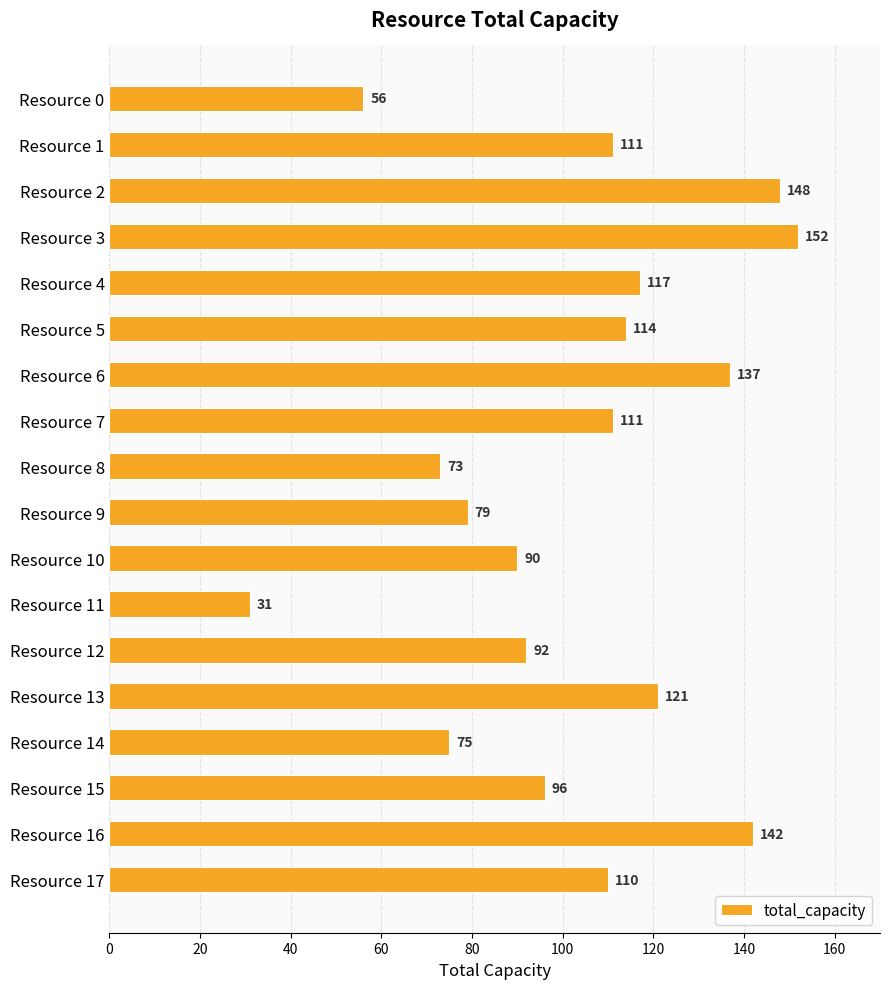

How many data points does each series have?

18